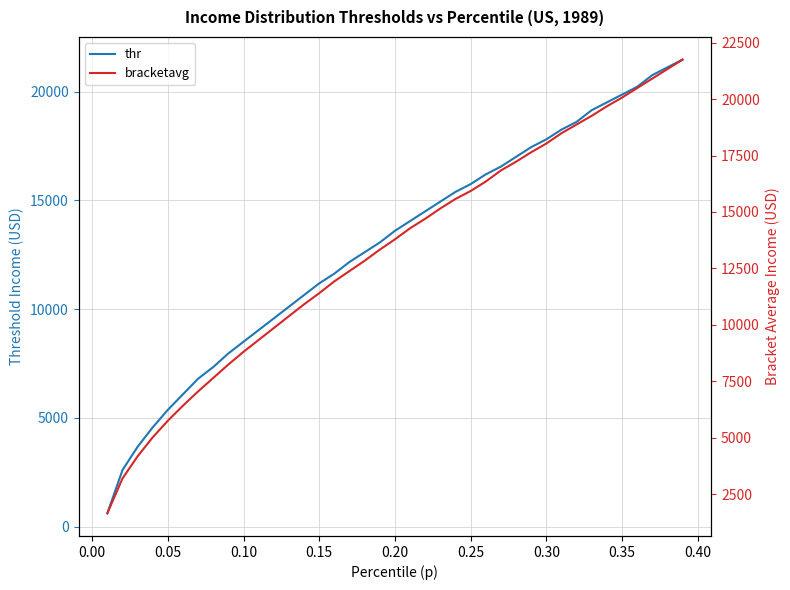

What is the minimum value for thr?

608.5